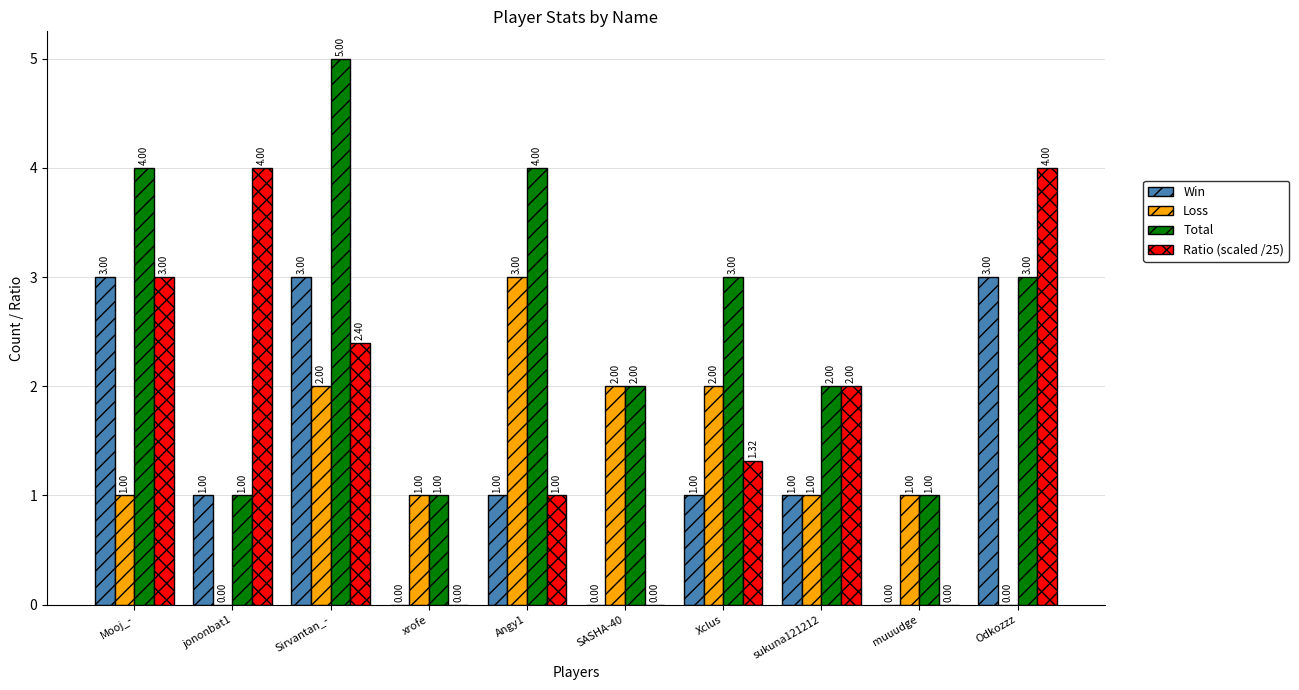

What is the highest value of the Win series?

3.0